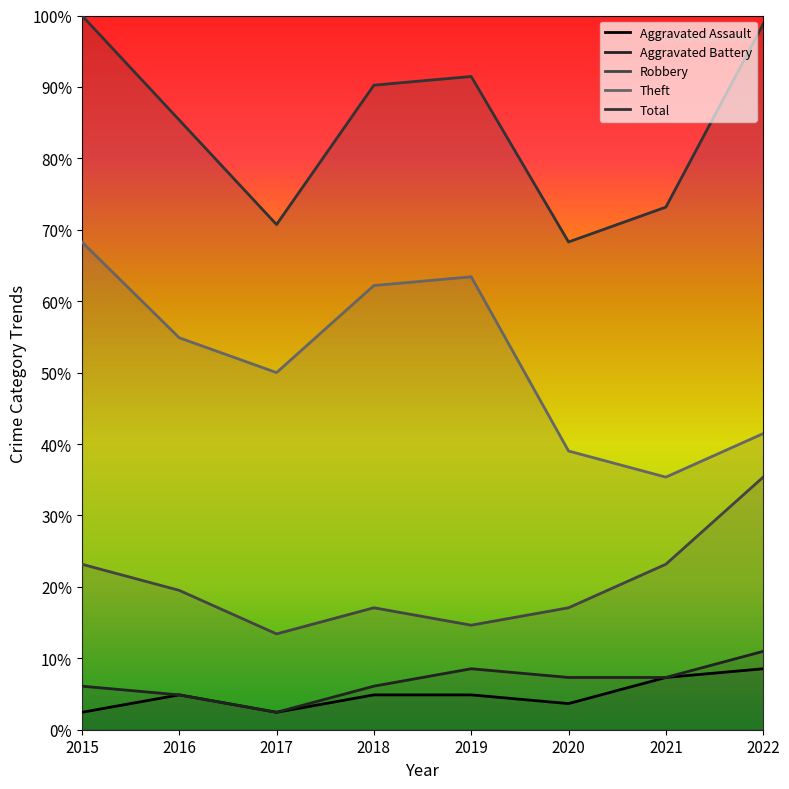

List the series in order of their peak value, highest first.

Total, Theft, Robbery, Aggravated Battery, Aggravated Assault